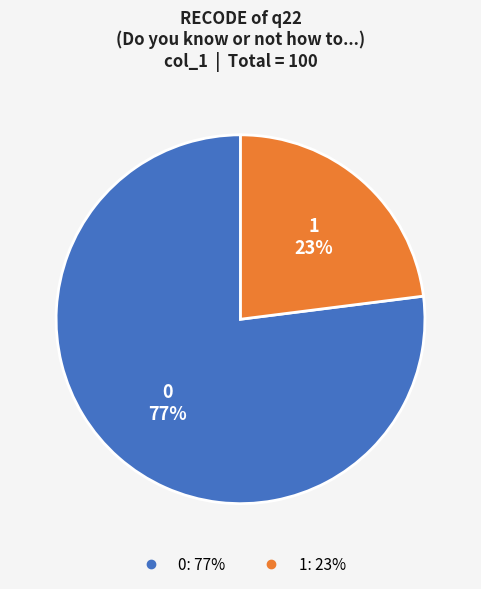

True or false: 1 accounts for 35% of the total.

False